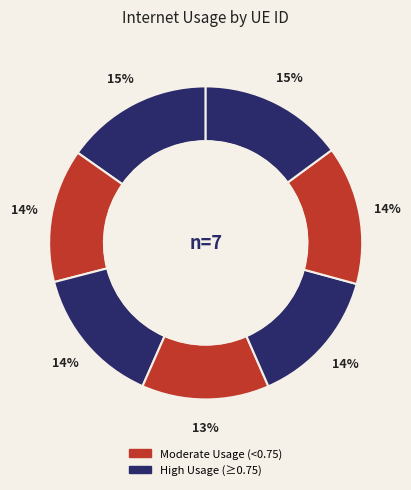

Count the number of slices in the pie.

7